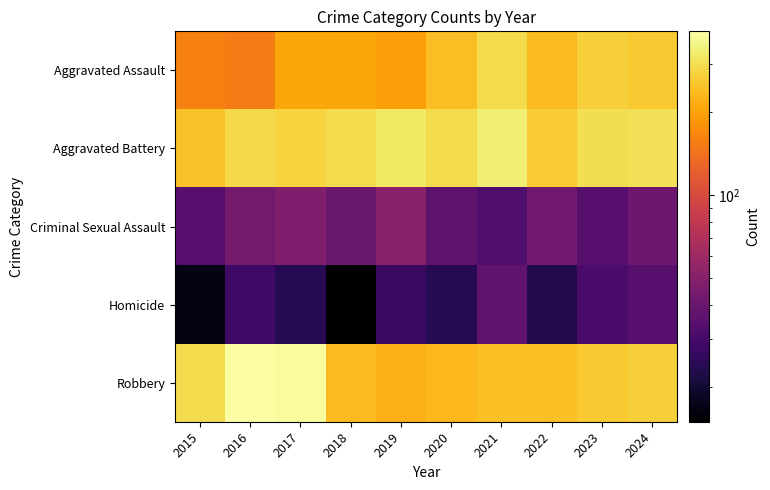

Between 2015 and 2016, which series saw the biggest shift?

Robbery